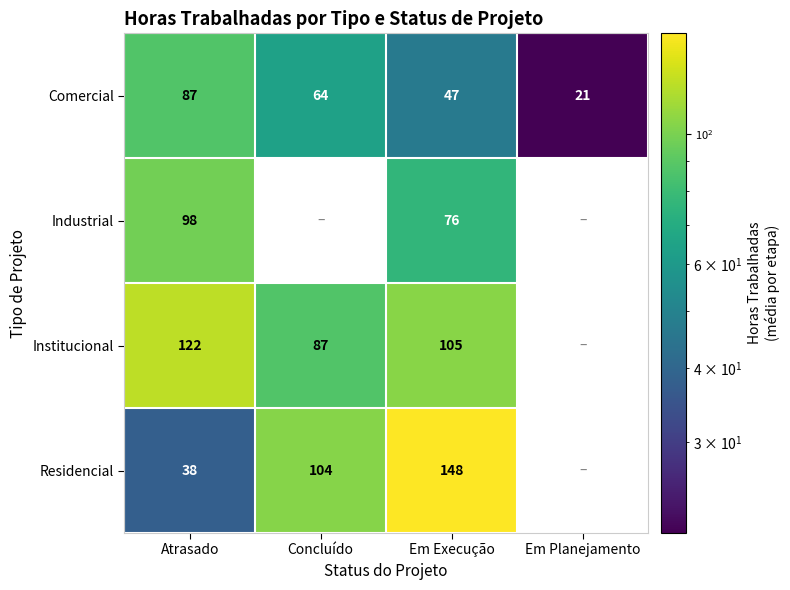

The value of Institucional at Concluído is 48. True or false?

False